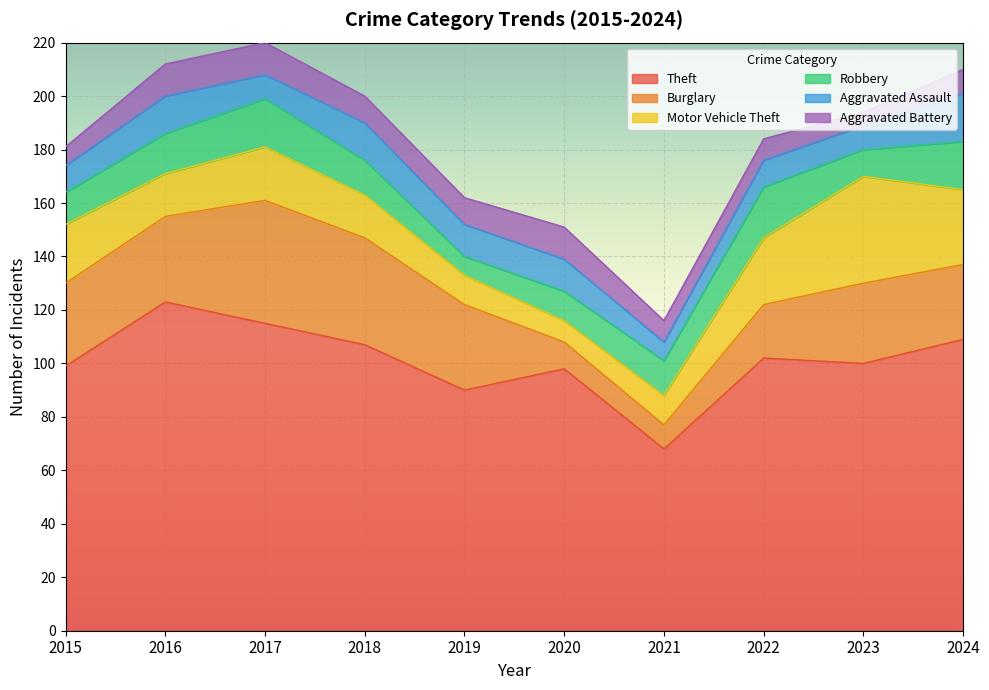

The Theft series shows 68 at 2021. True or false?

True